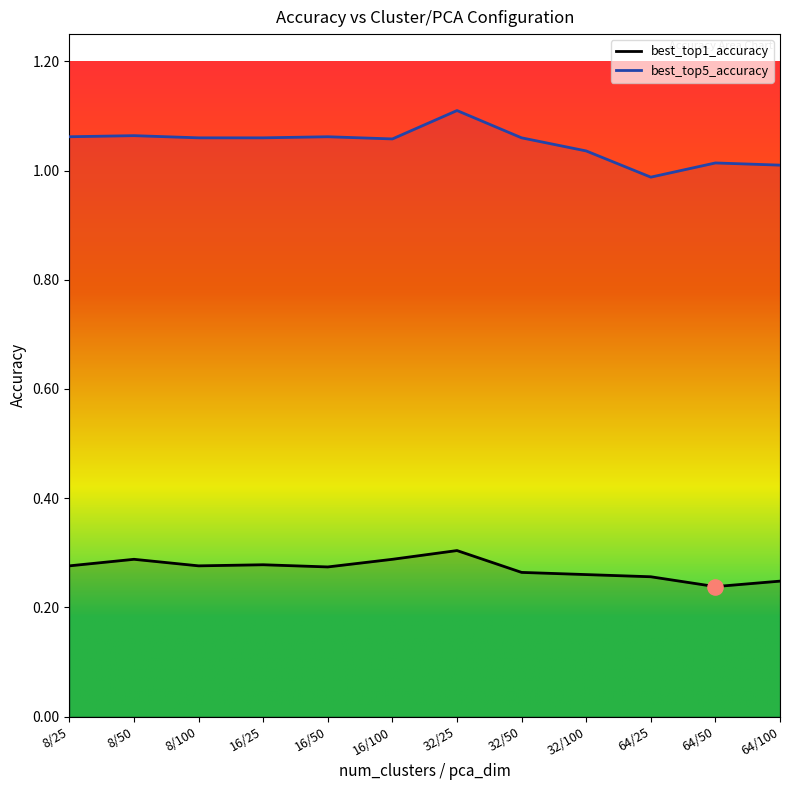

Which series has the largest total across all categories?

best_top5_accuracy